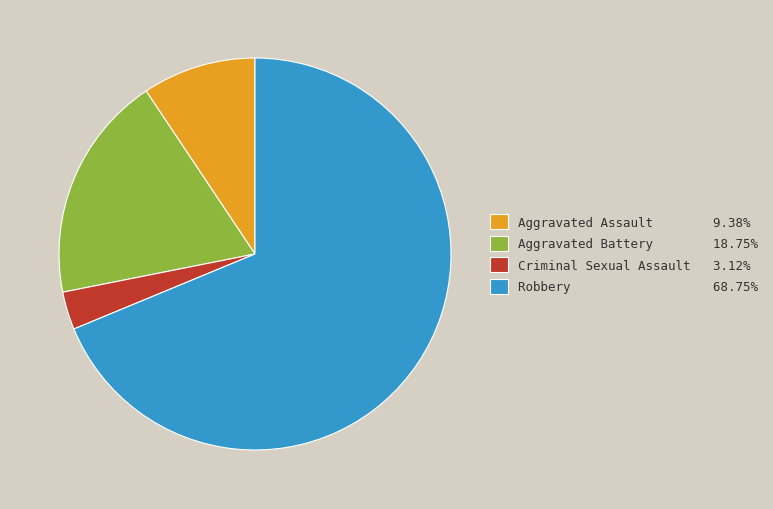

How many slices are in this pie chart?

4